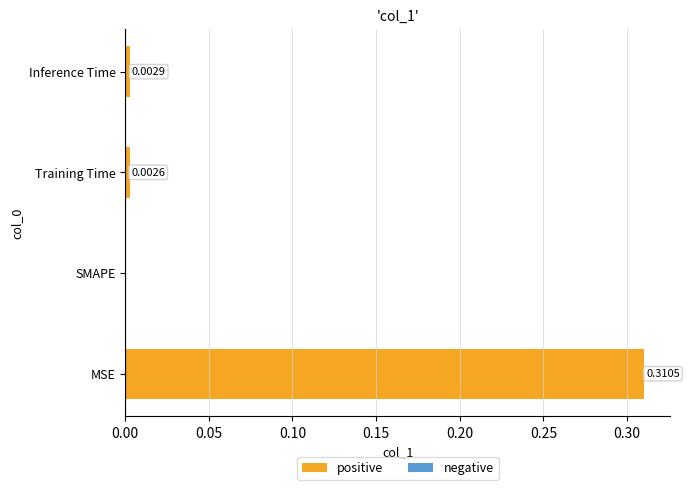

At which label is the value closest to 0?

SMAPE